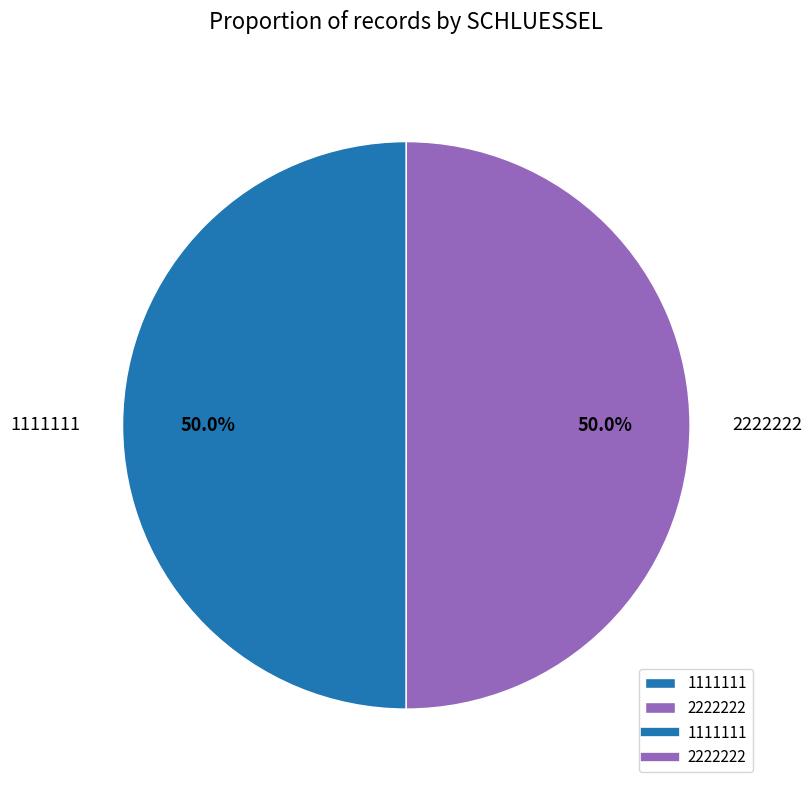

Approximately how many times larger is the value at 1111111 compared to 2222222?

1.0